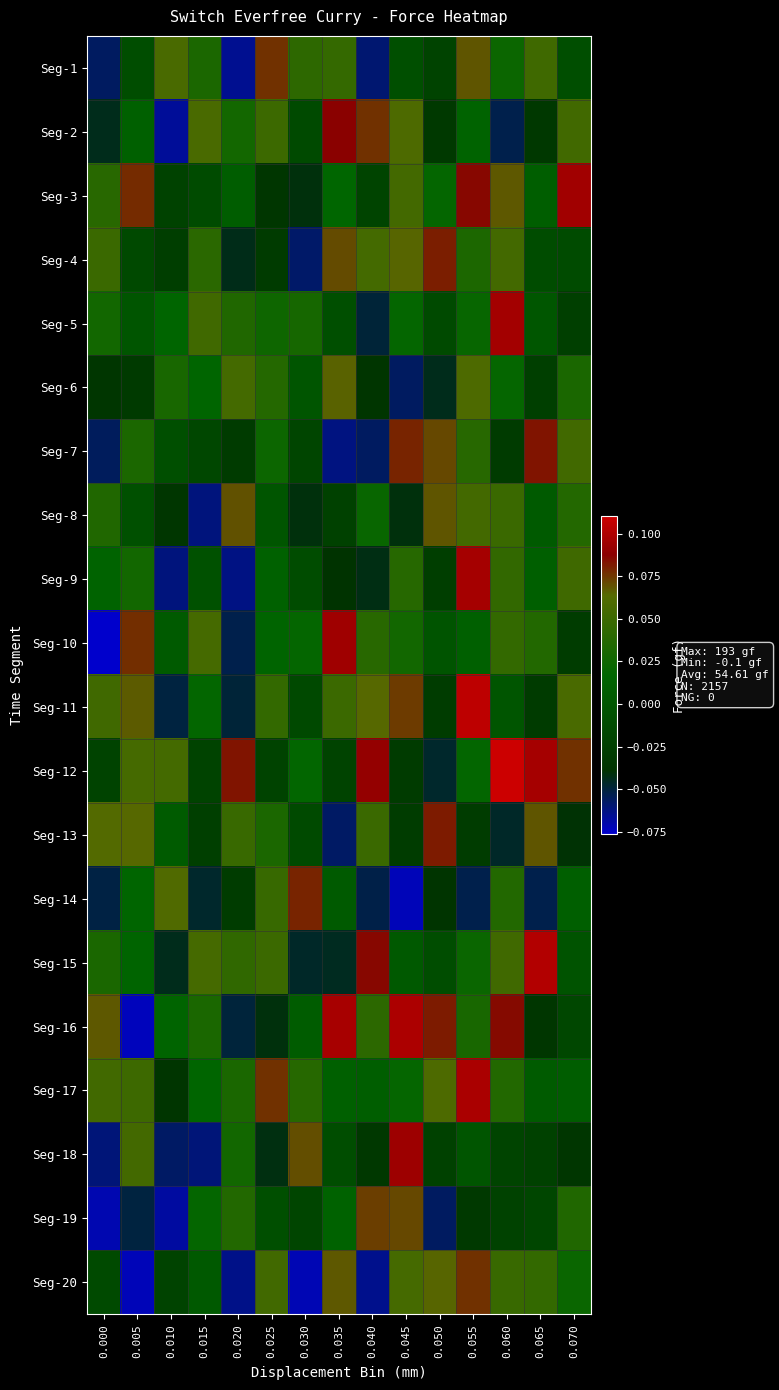

Count the number of categories in the chart.

15